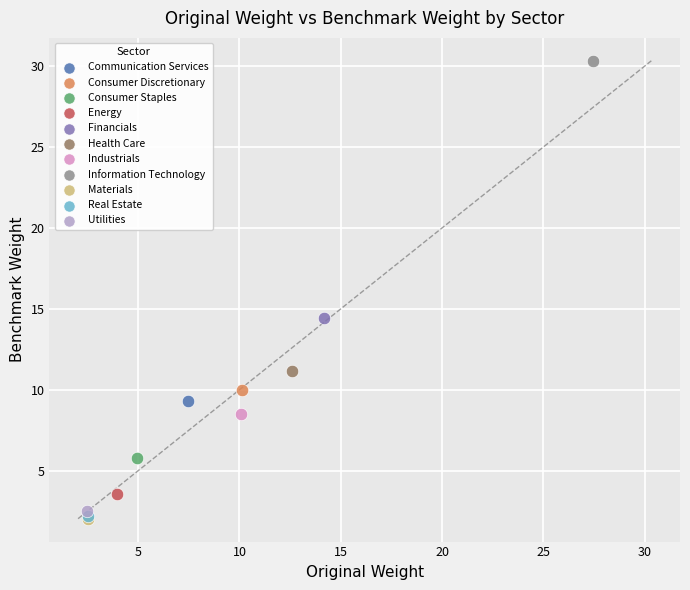

Which series reaches the maximum Y coordinate?

Information Technology